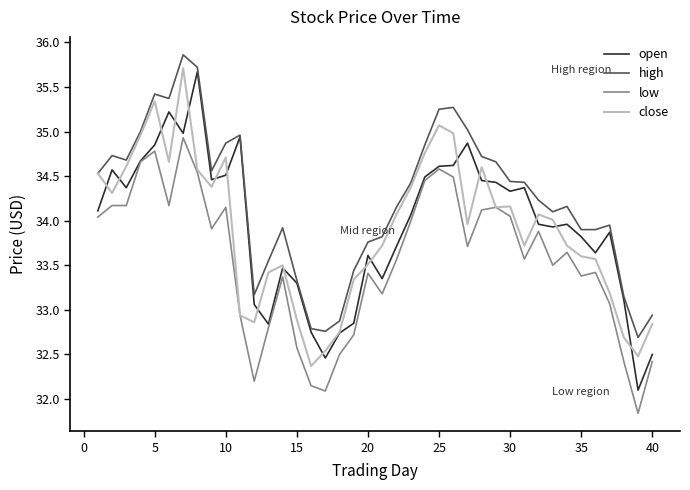

Which series has the largest total across all categories?

high